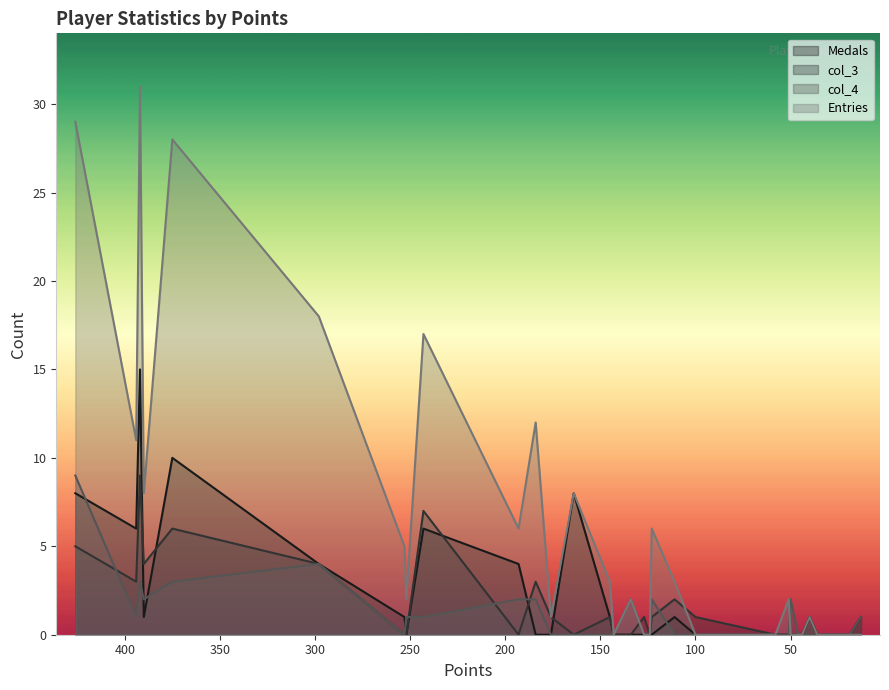

What is the value of the Entries point at the 8th from the left?

2